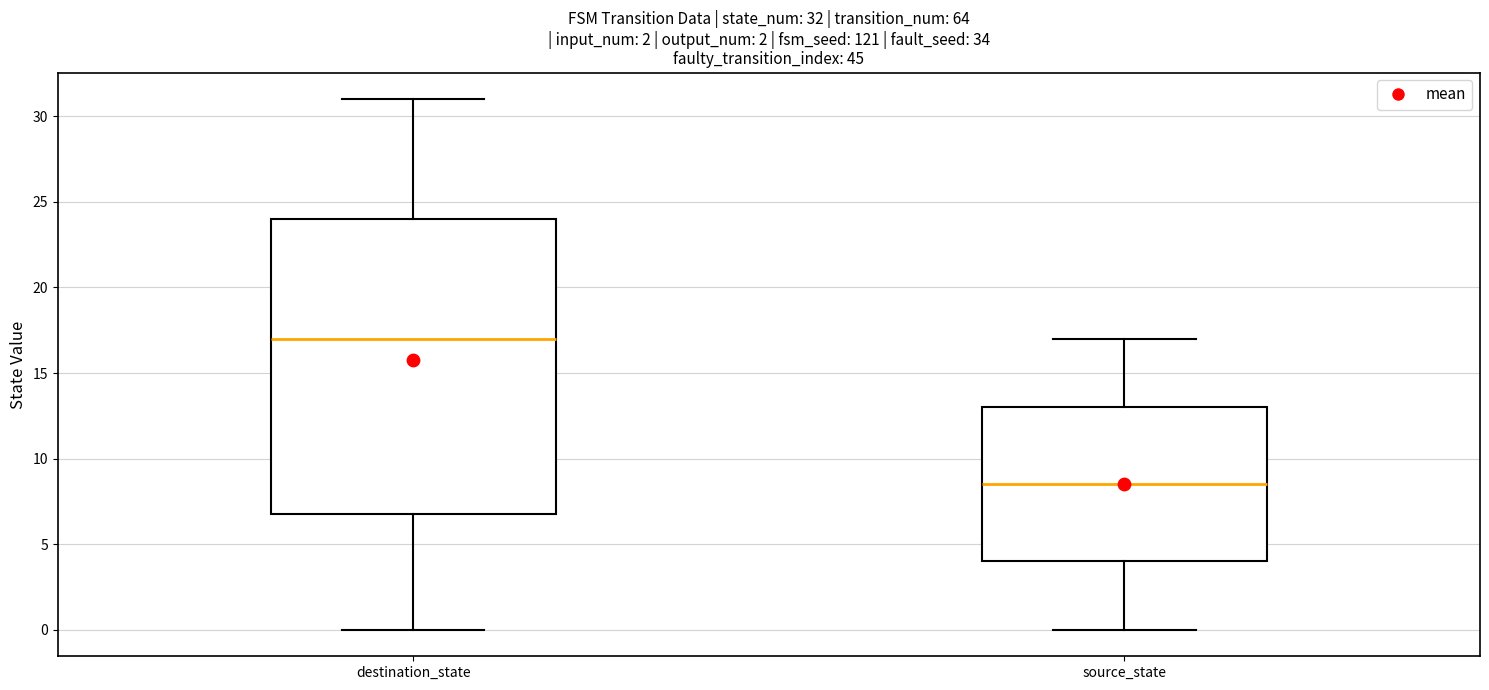

Which box has the highest median line?

destination_state